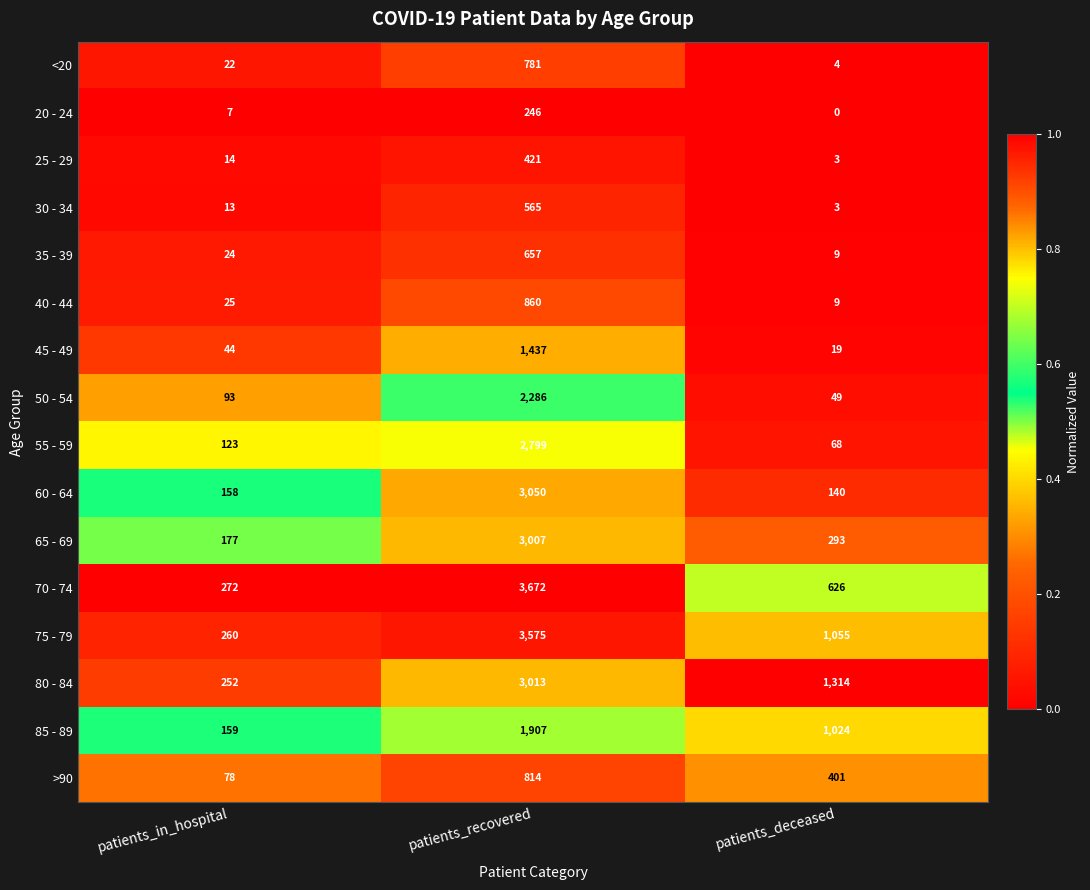

What is the sum of the 75 - 79 values at patients_in_hospital and patients_deceased?

1315